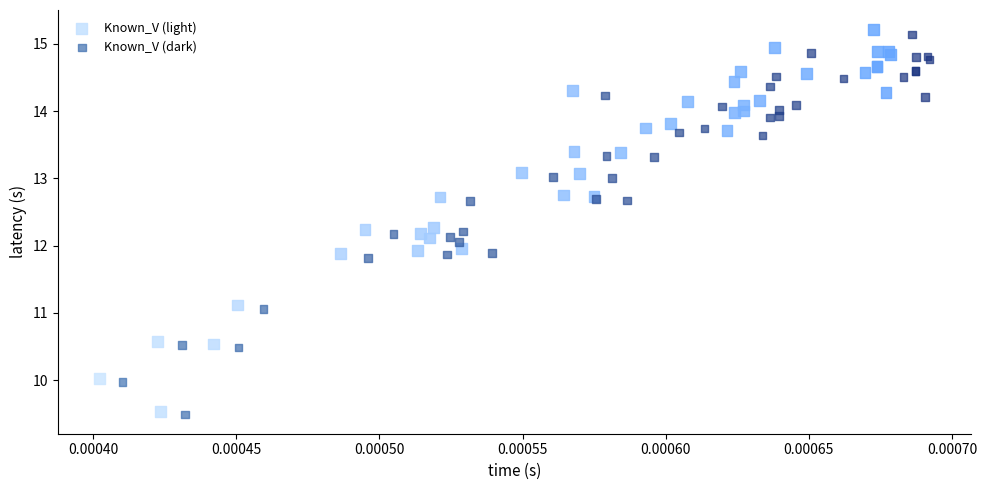

Which series reaches the maximum Y coordinate?

Known_V (light)